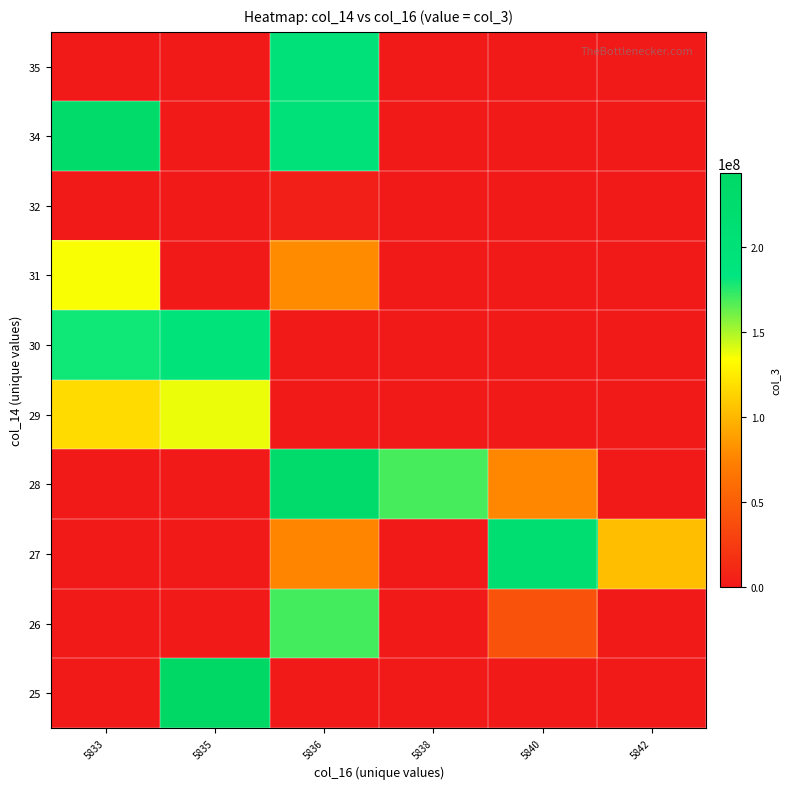

Reading left to right, transcribe all the data shown in this chart.

25: 5833=0	5835=243354752	5836=0	5838=0	5840=0	5842=0
26: 5833=0	5835=0	5836=169496680	5838=0	5840=41402352	5842=0
27: 5833=0	5835=0	5836=75639704	5838=0	5840=215739144	5842=103511328
28: 5833=0	5835=0	5836=228862000	5838=168972672	5840=76668808	5842=0
29: 5833=116670704	5835=137583248	5836=0	5838=0	5840=0	5842=0
30: 5833=179599736	5835=194335376	5836=0	5838=0	5840=0	5842=0
31: 5833=134827224	5835=0	5836=78886744	5838=0	5840=0	5842=0
32: 5833=0	5835=0	5836=3589640	5838=0	5840=0	5842=0
34: 5833=231959584	5835=0	5836=197315288	5838=0	5840=0	5842=0
35: 5833=0	5835=0	5836=196155640	5838=0	5840=0	5842=0